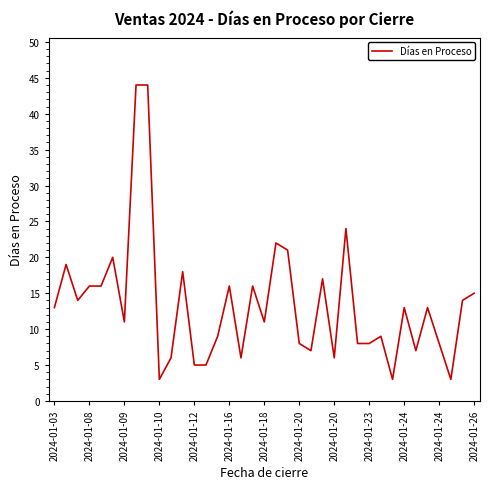

Reading left to right, what are all the values shown in this chart?

13	19	14	16	16	20	11	44	44	3	6	18	5	5	9	16	6	16	11	22	21	8	7	17	6	24	8	8	9	3	13	7	13	8	3	14	15